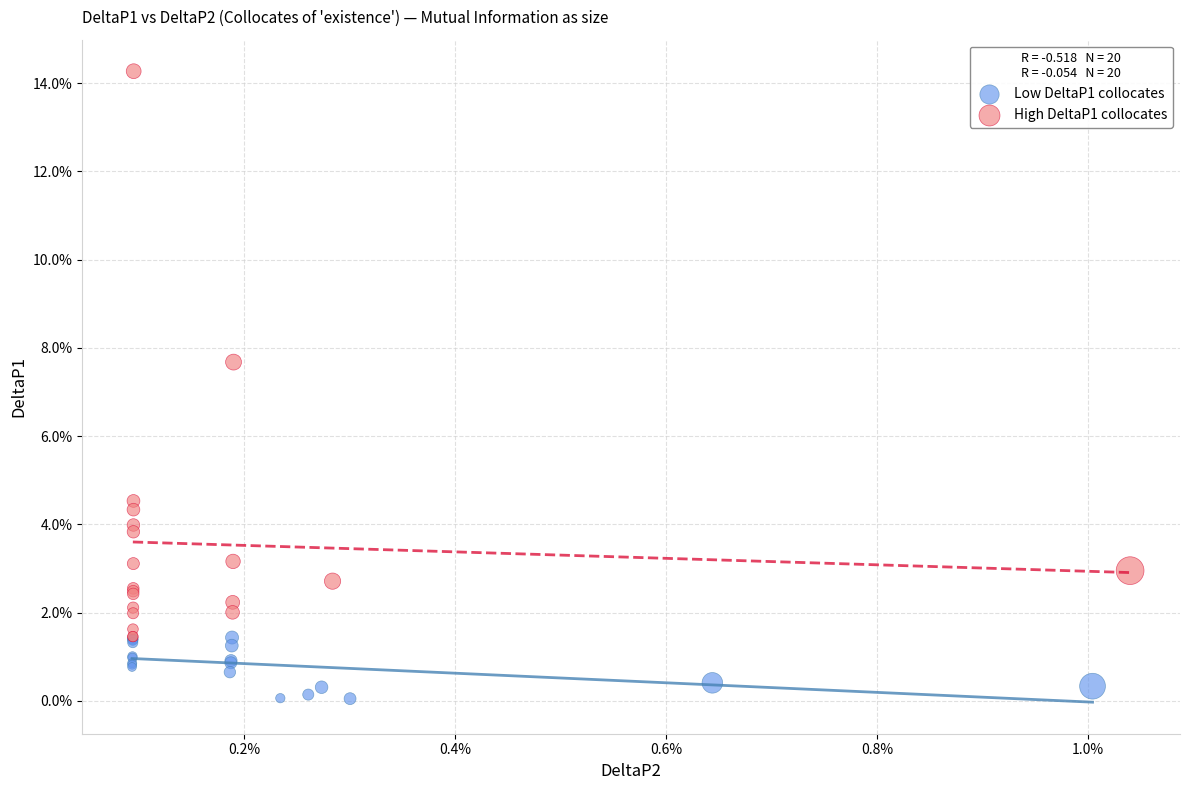

What are all the series names shown in the legend?

Low DeltaP1 collocates, High DeltaP1 collocates